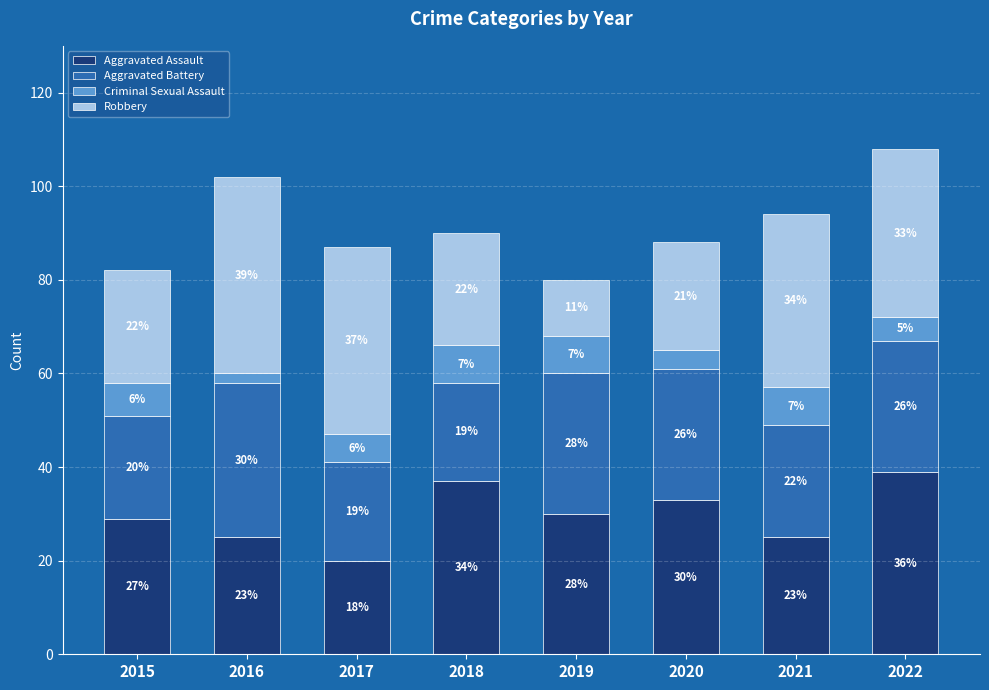

True or false: Aggravated Assault has a value of 33 at 2020.

True